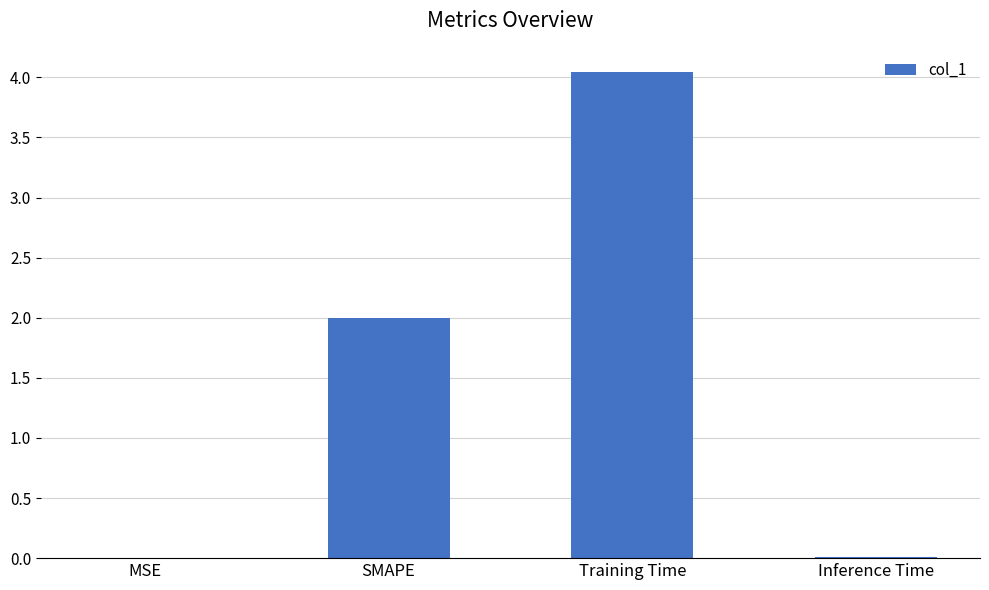

Which category has the highest value across all series?

Training Time